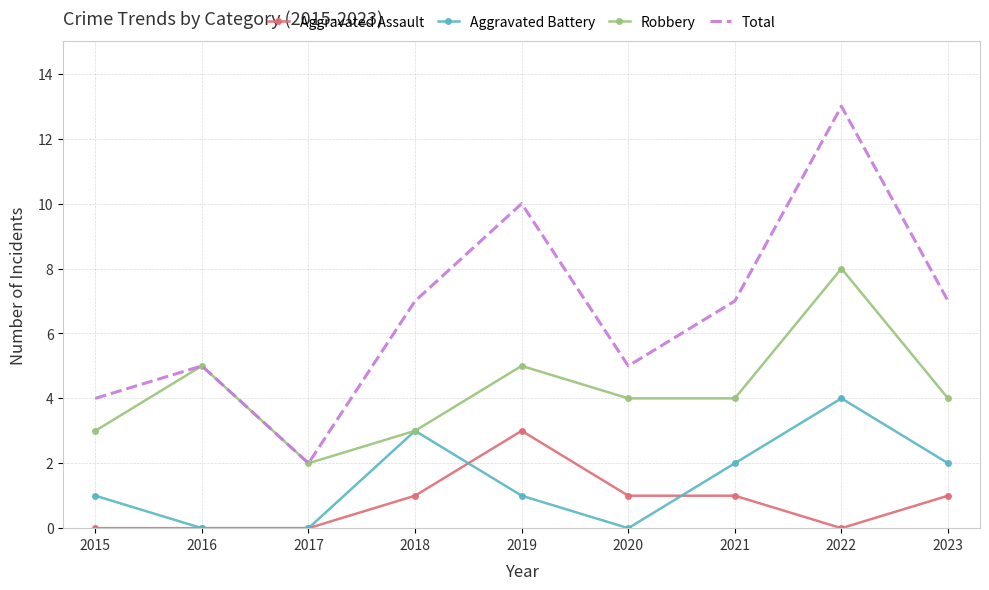

At which label does Aggravated Assault reach its peak?

2019